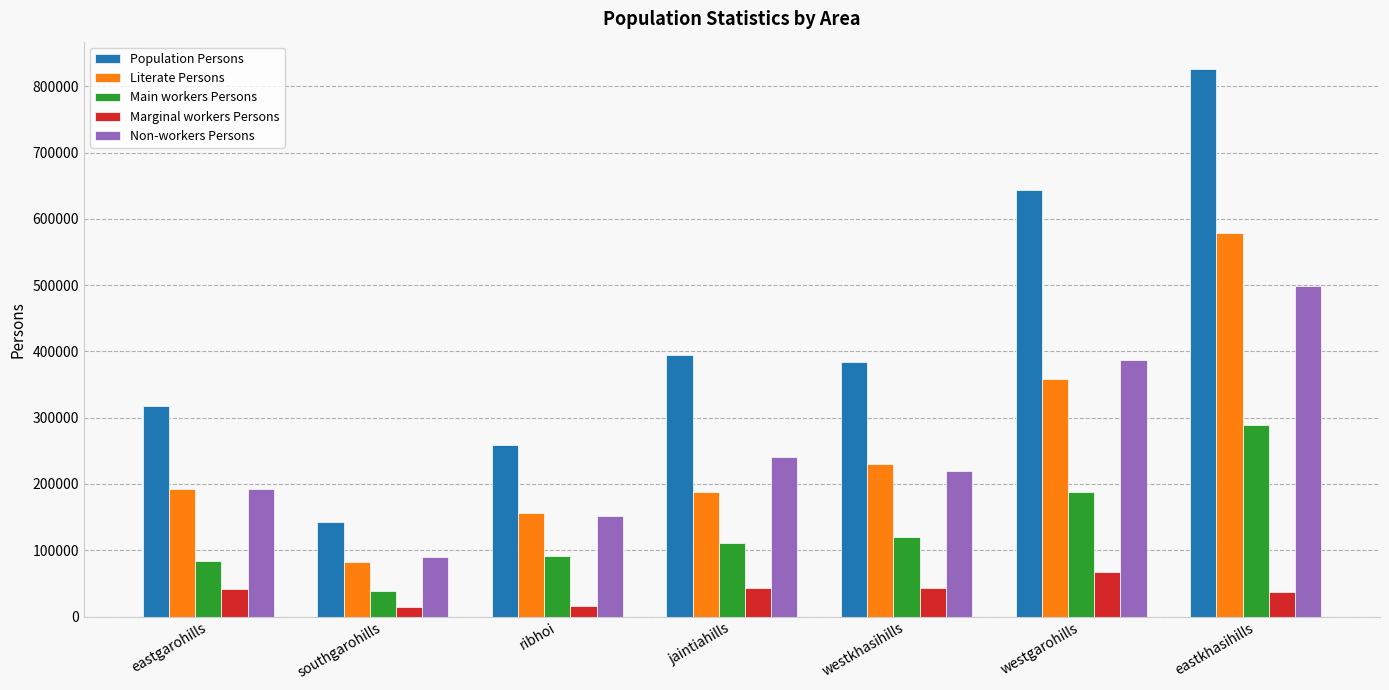

True or false: Main workers Persons has a value of 38397 at southgarohills.

True